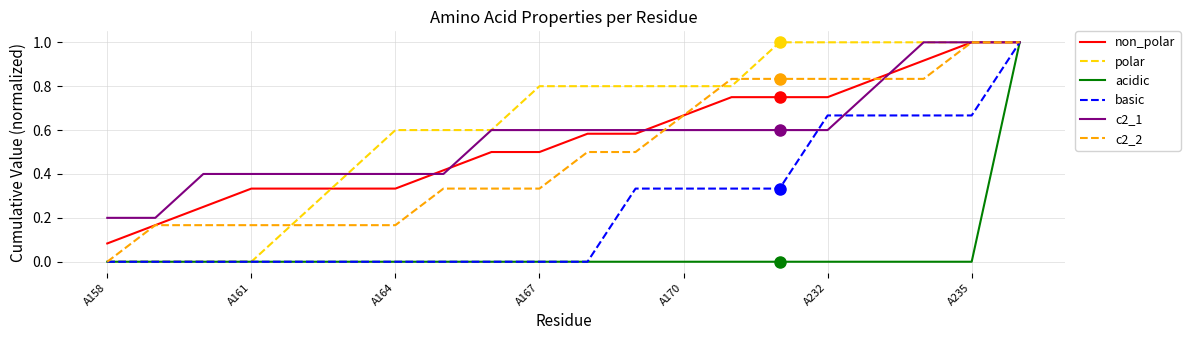

Which series has the largest total across all categories?

polar